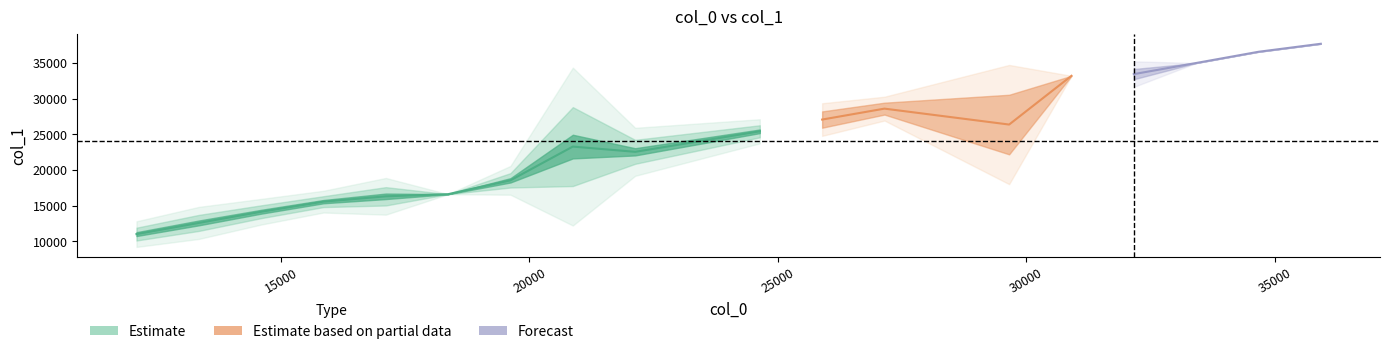

What is the sum of the col_1 values at 19070 and 32746?

50254